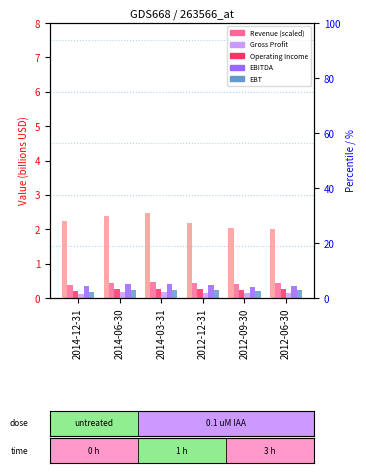

How many bars are there in total?

36